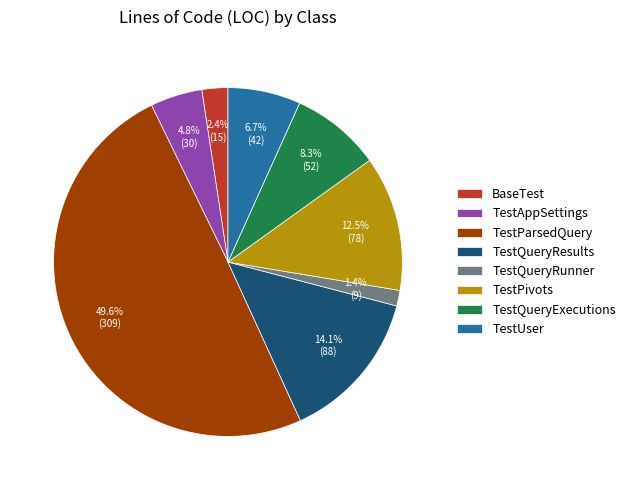

Rank the categories by value from highest to lowest.

TestParsedQuery, TestQueryResults, TestPivots, TestQueryExecutions, TestUser, TestAppSettings, BaseTest, TestQueryRunner